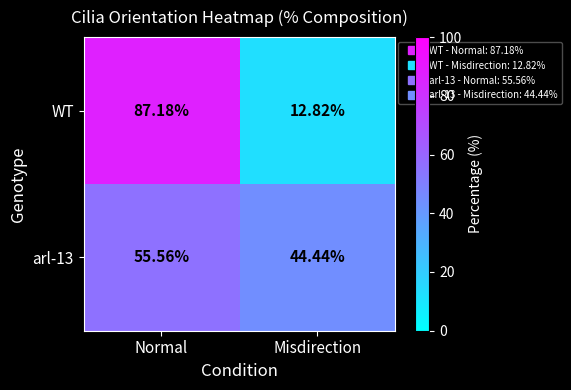

At Misdirection, list the series in order from smallest to largest.

WT, arl-13